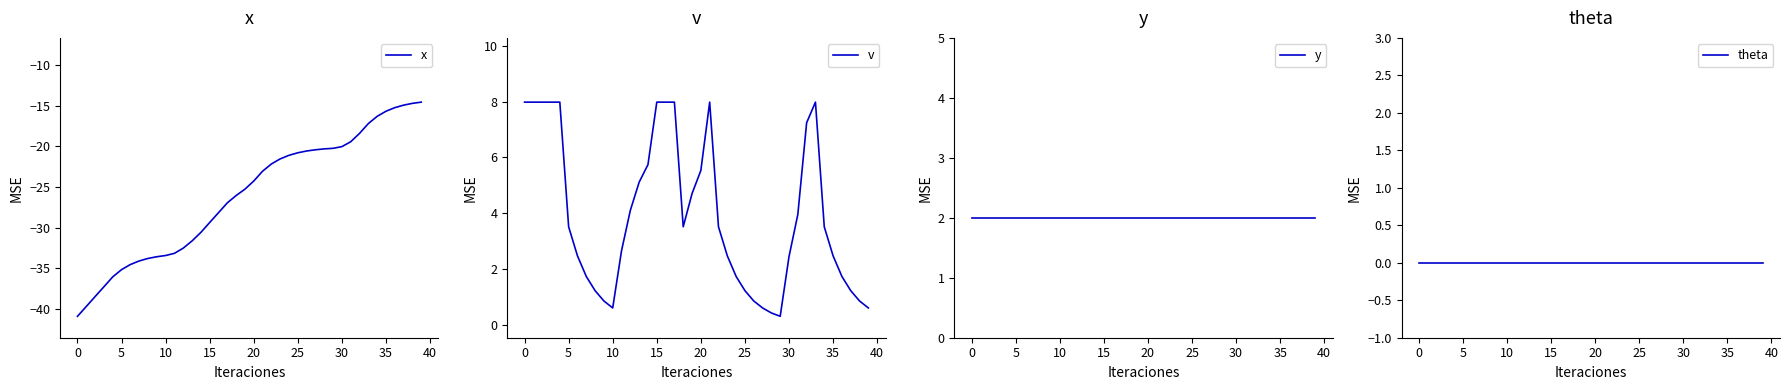

The value of x at 0 is -40.9. True or false?

True